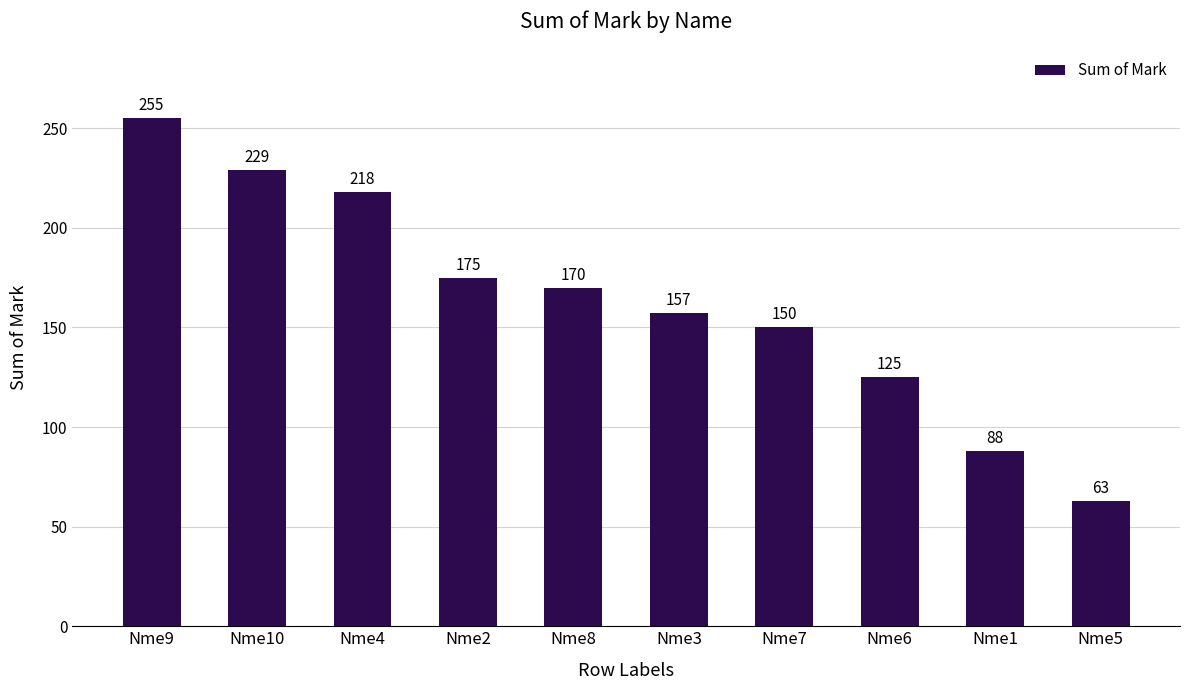

What is the smallest value displayed?

63